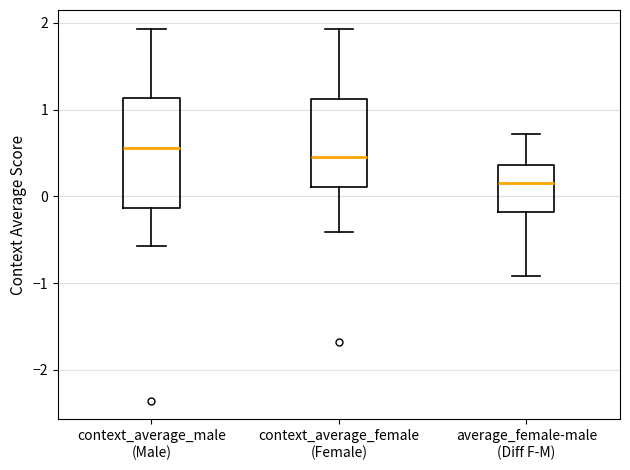

Comparing the boxes themselves (not the whiskers), which one is the tallest?

context_average_male (Male)